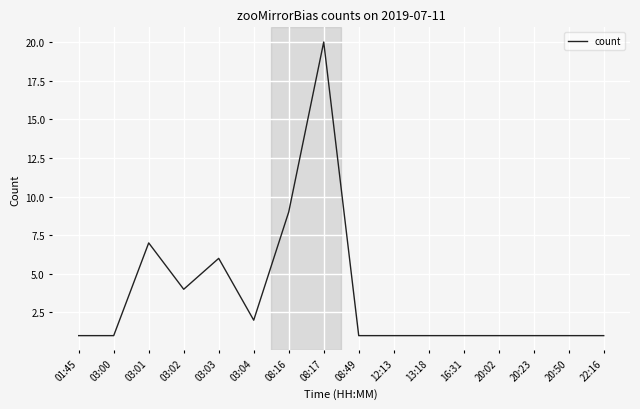

The value at 03:04 is 2. True or false?

True